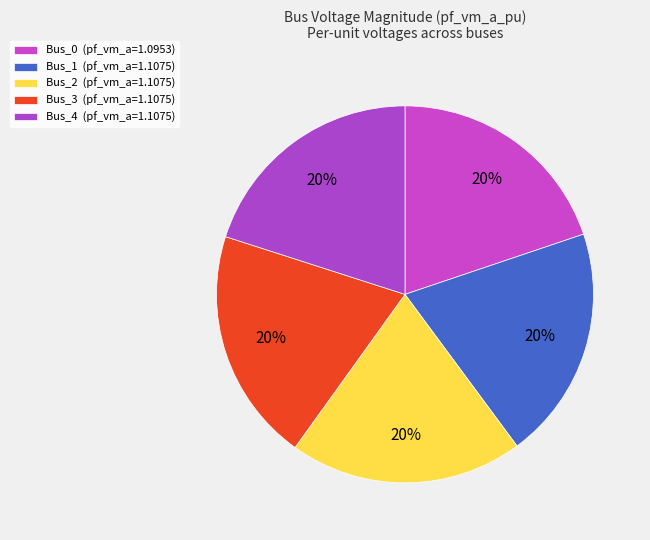

Count the number of slices in the pie.

5